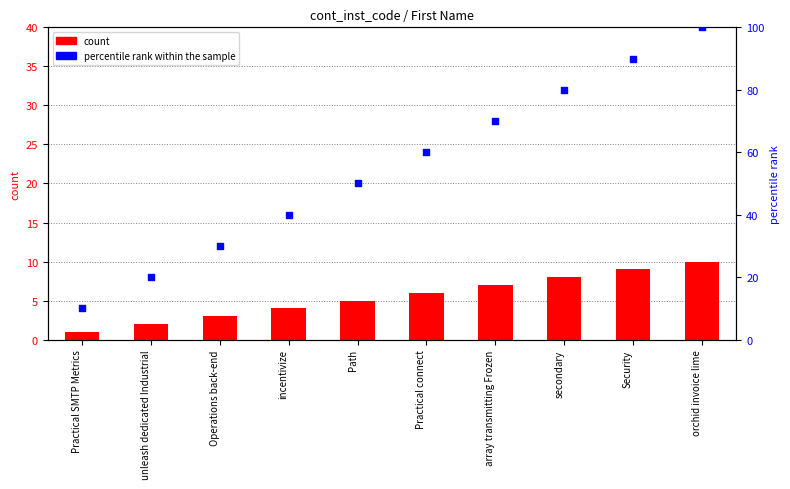

Is the value of percentile rank within the sample at incentivize greater than the value of count at orchid invoice lime?

Yes